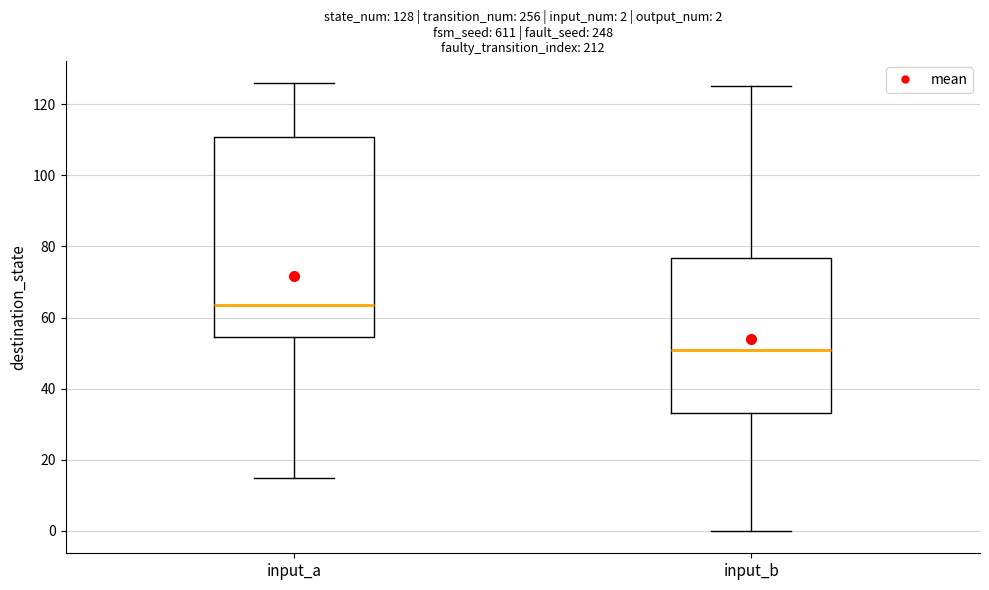

Comparing the boxes themselves (not the whiskers), which one is the tallest?

input_a